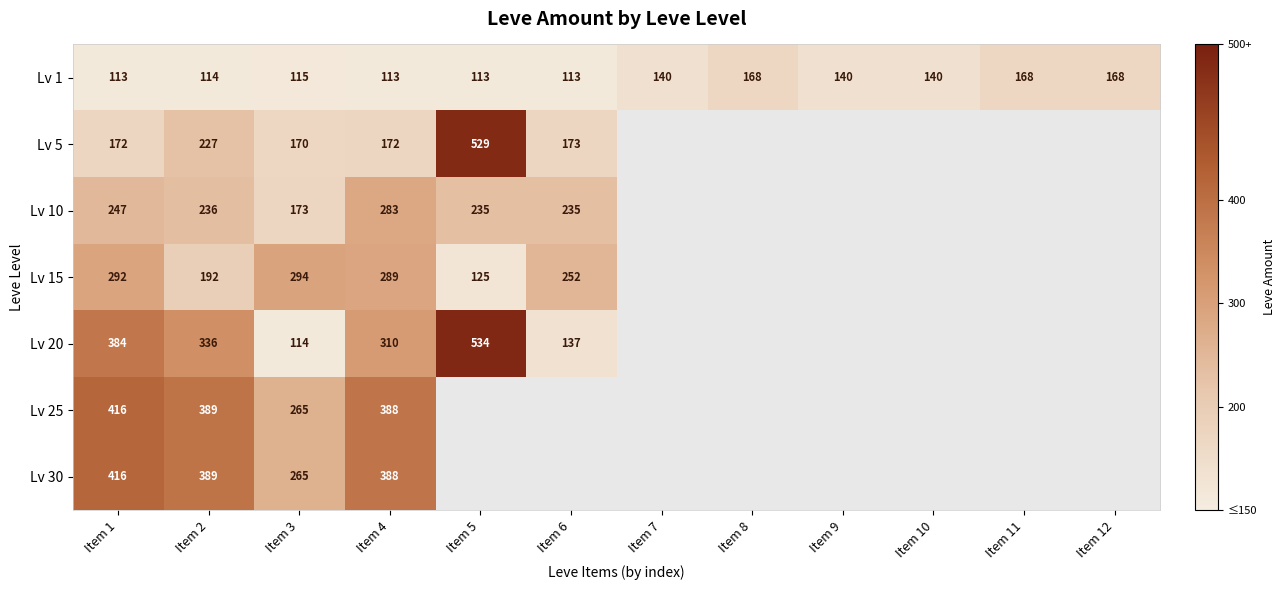

Which series changed the most between Item 3 and Item 4?

Lv 20